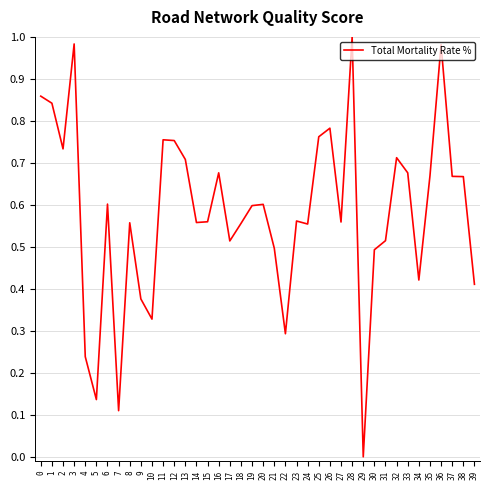

Is it true that the value at 1 is 1.2?

False